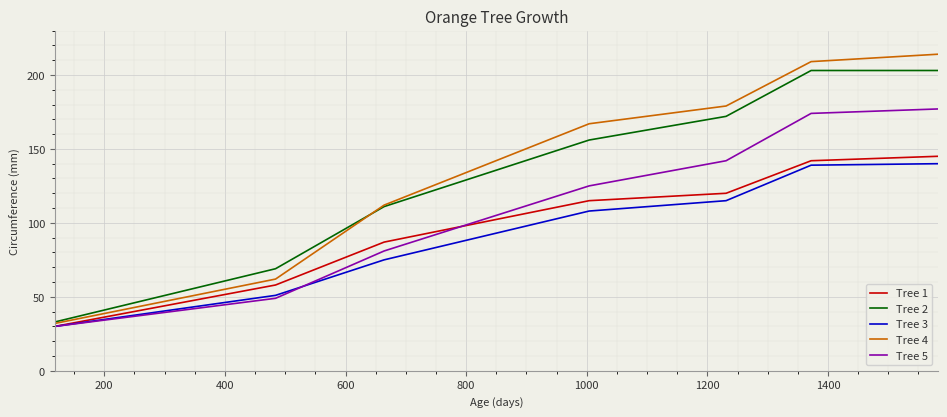

Which series has the largest range (max minus min)?

Tree 4